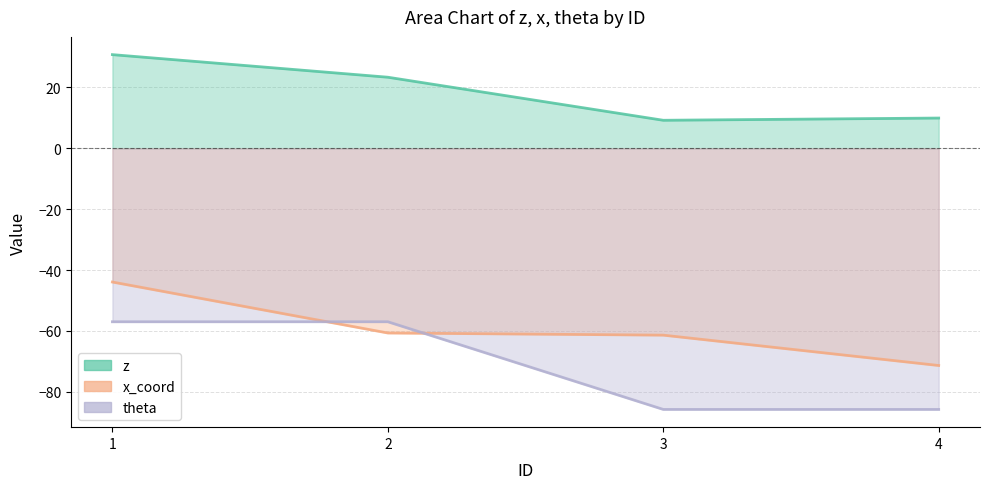

In z, how many points are lower than both neighbors (excluding endpoints)?

1